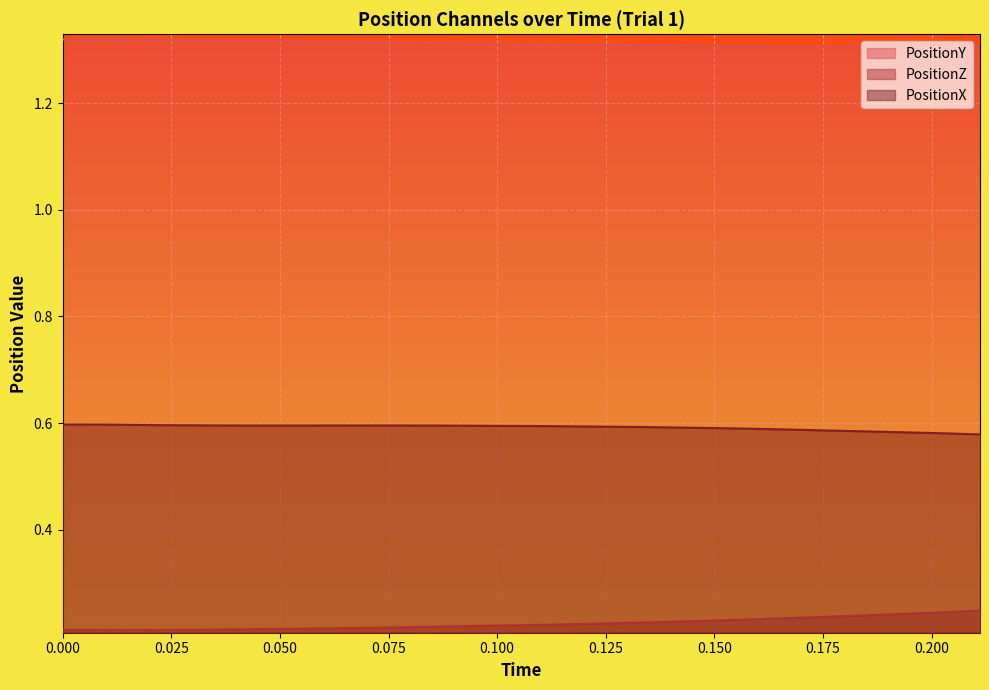

In PositionX, how many points are higher than both neighbors (excluding endpoints)?

1